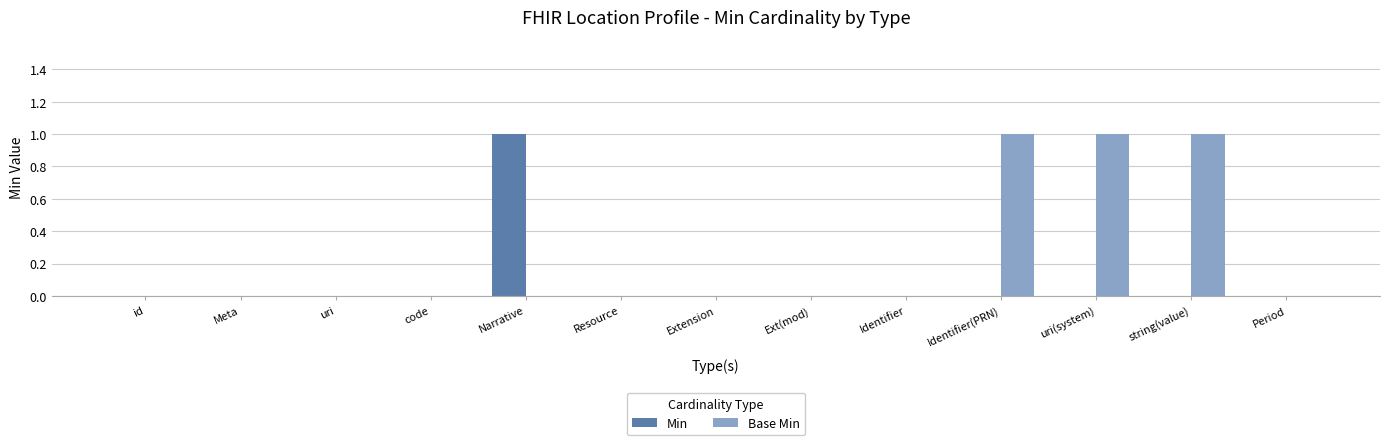

The value of Min at Period is 0. True or false?

True